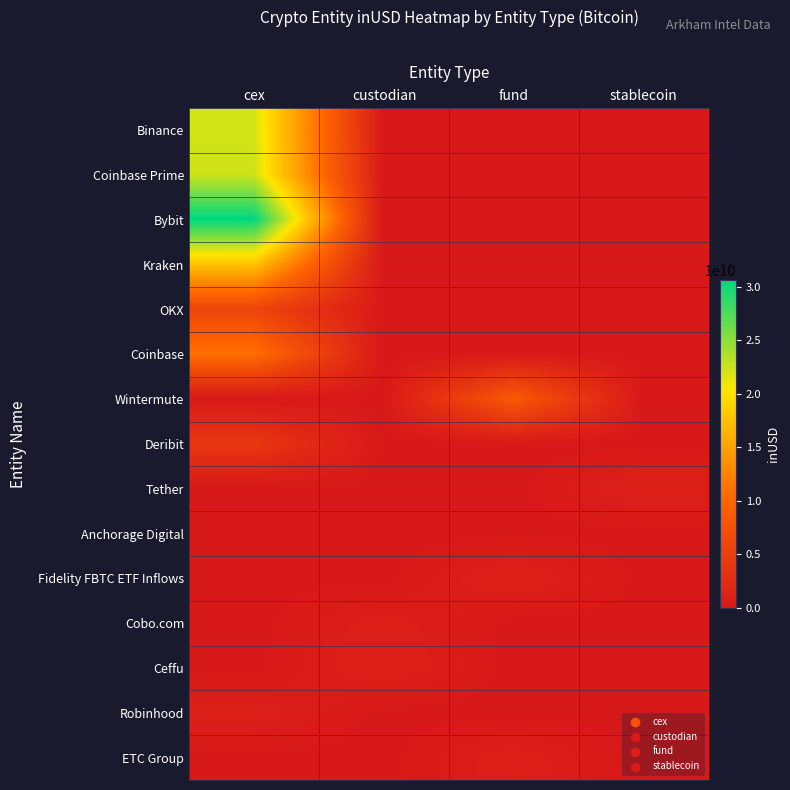

Rank the series by their maximum value, from highest to lowest.

Bybit, Coinbase Prime, Binance, Kraken, Coinbase, Wintermute, OKX, Deribit, Fidelity FBTC ETF Inflows, Tether, Ceffu, ETC Group, Robinhood, Cobo.com, Anchorage Digital